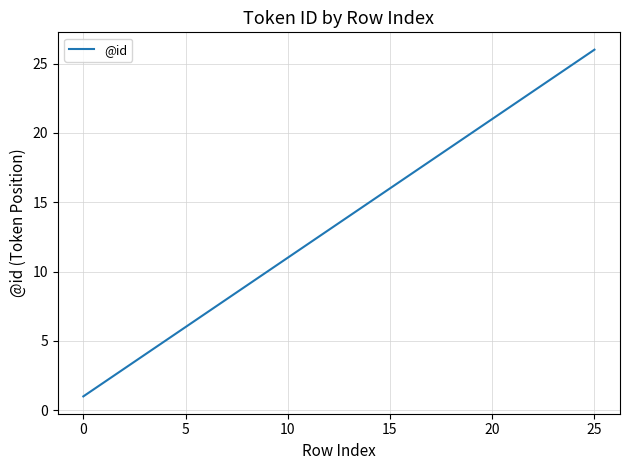

What is the greatest value displayed?

26